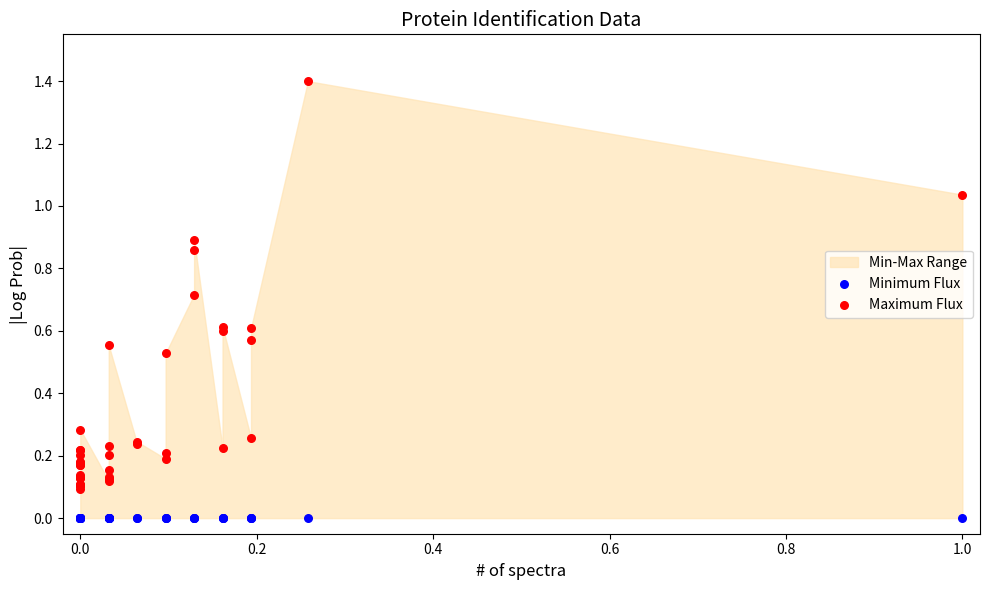

Which series contains the lowest Y value?

Minimum Flux